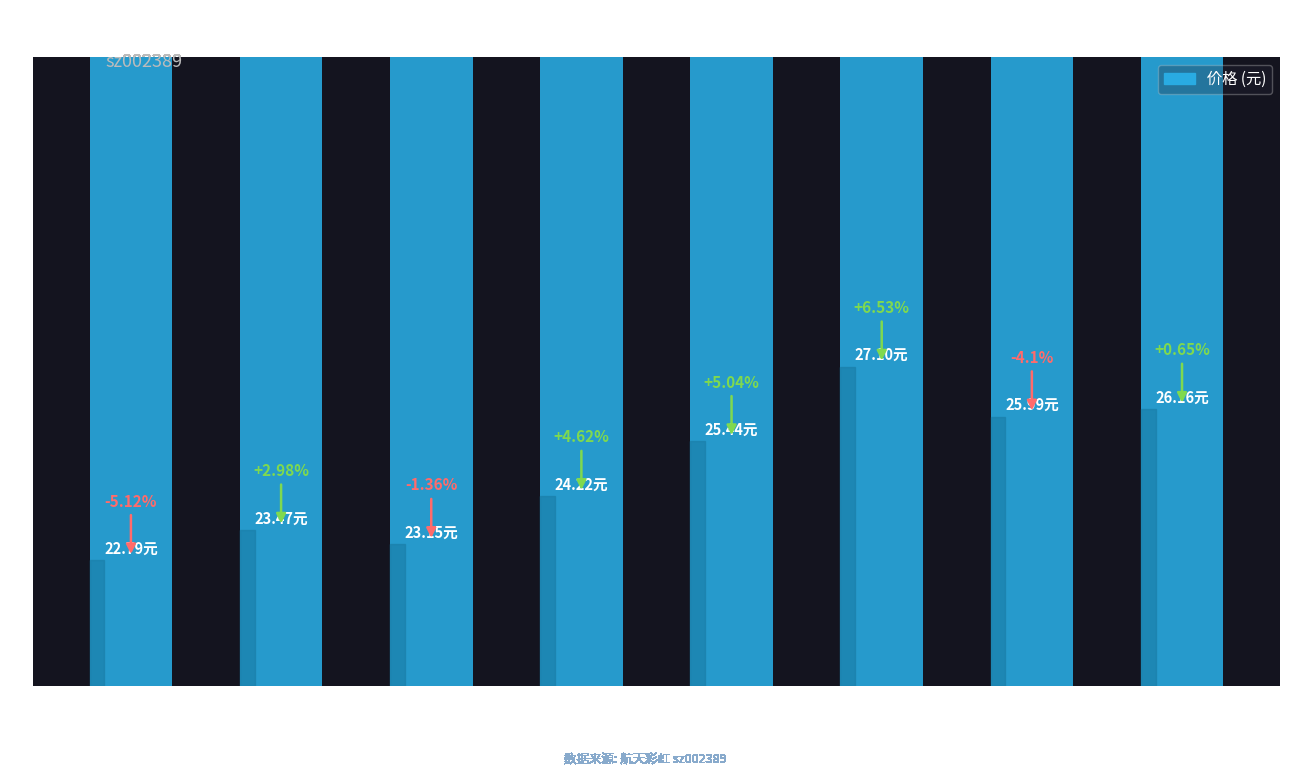

Read the value at 2022-11-11.

23.5